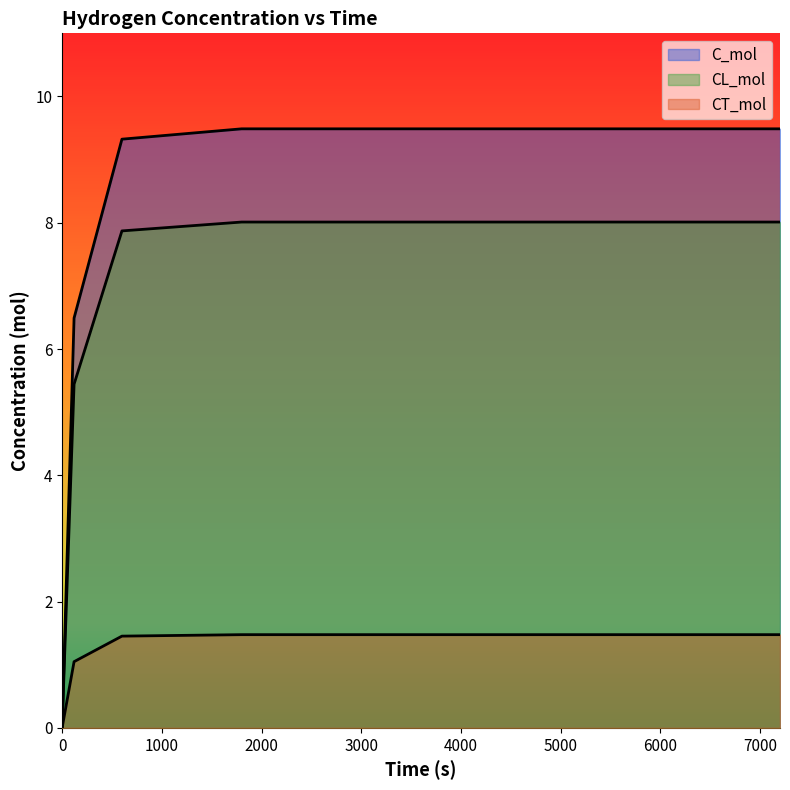

True or false: CT_mol and CL_mol cross at least once.

False